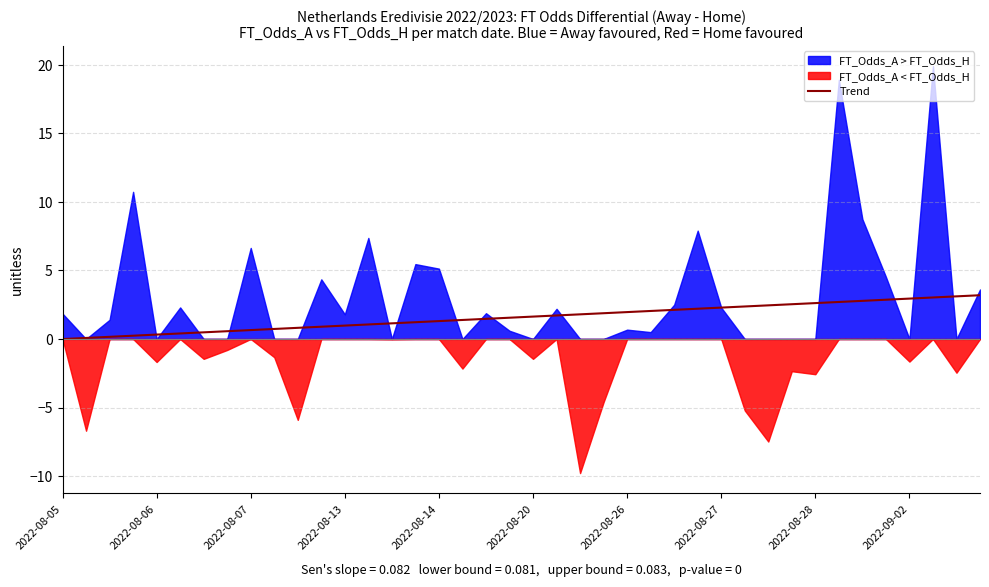

The Trend series shows 1.0 at 2022-08-13. True or false?

True